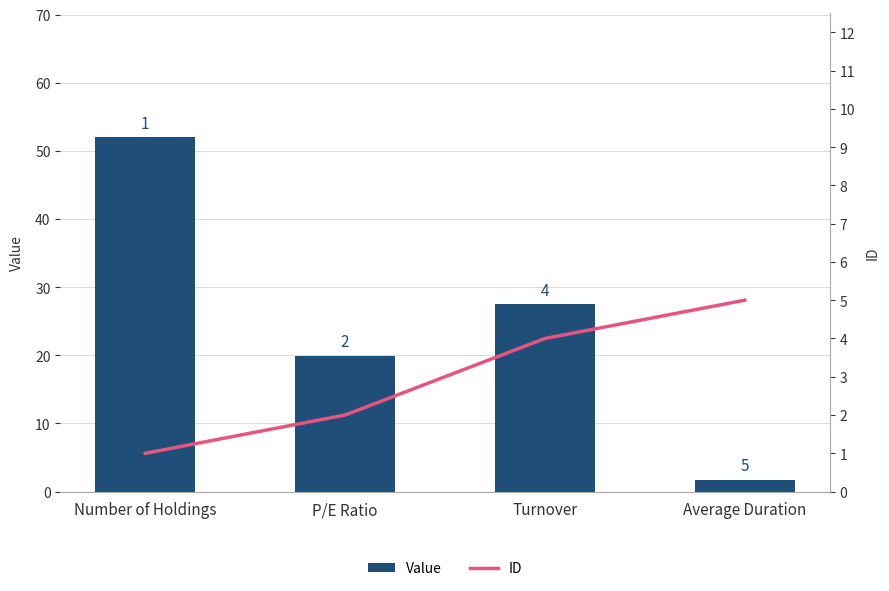

What value does the ID series have at Number of Holdings?

1.0